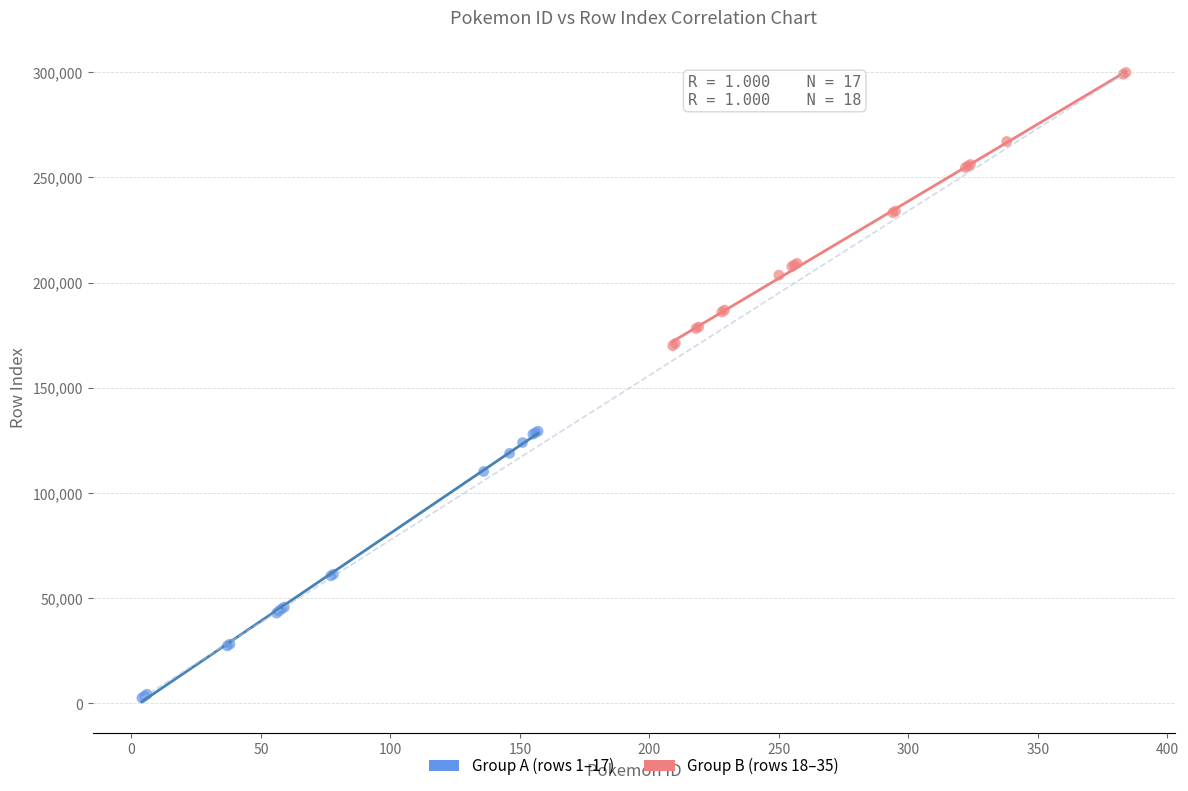

Which series contains the lowest Y value?

Group A (rows 1–17)